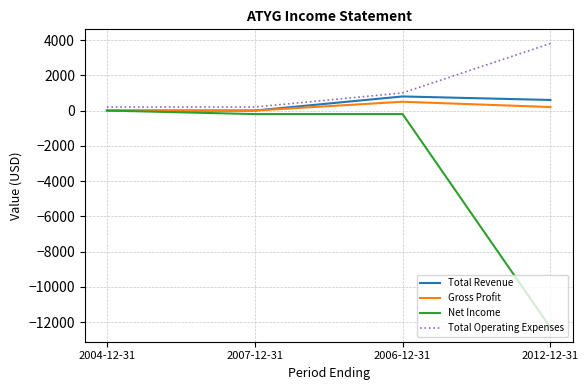

At which label does Total Operating Expenses reach its peak?

2012-12-31